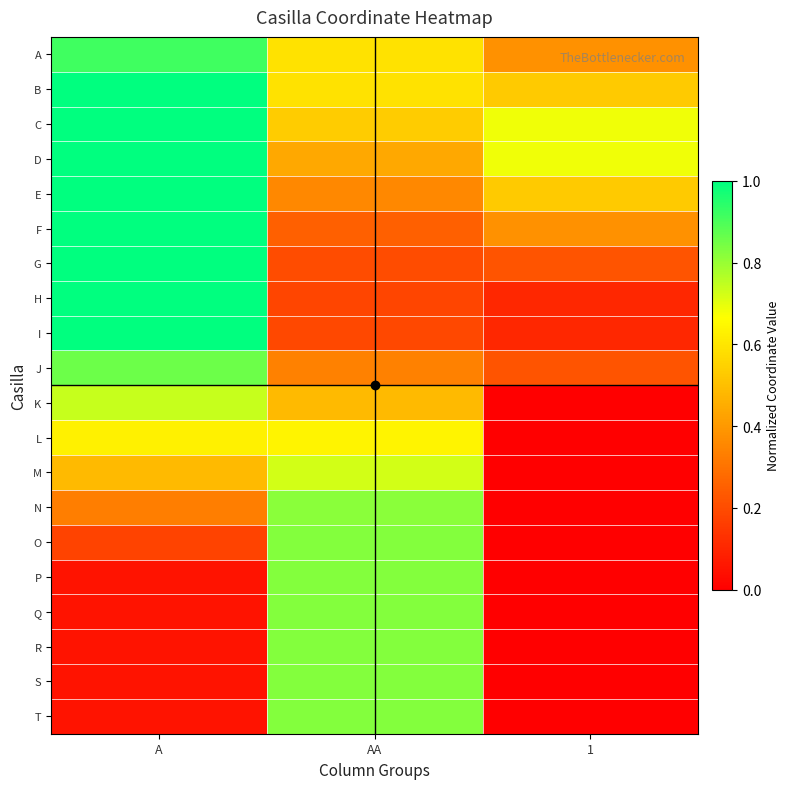

Reading left to right, transcribe all the data shown in this chart.

A: A=0.9	AA=0.6	1=0.4
B: A=1.0	AA=0.6	1=0.5
C: A=1.0	AA=0.5	1=0.7
D: A=1.0	AA=0.4	1=0.7
E: A=1.0	AA=0.4	1=0.5
F: A=1.0	AA=0.3	1=0.4
G: A=1.0	AA=0.2	1=0.2
H: A=1.0	AA=0.2	1=0.1
I: A=1.0	AA=0.2	1=0.1
J: A=0.9	AA=0.3	1=0.2
K: A=0.7	AA=0.5	1=0.0
L: A=0.6	AA=0.6	1=0.0
M: A=0.5	AA=0.7	1=0.0
N: A=0.3	AA=0.8	1=0.0
O: A=0.2	AA=0.8	1=0.0
P: A=0.1	AA=0.8	1=0.0
Q: A=0.1	AA=0.8	1=0.0
R: A=0.1	AA=0.8	1=0.0
S: A=0.1	AA=0.8	1=0.0
T: A=0.1	AA=0.8	1=0.0